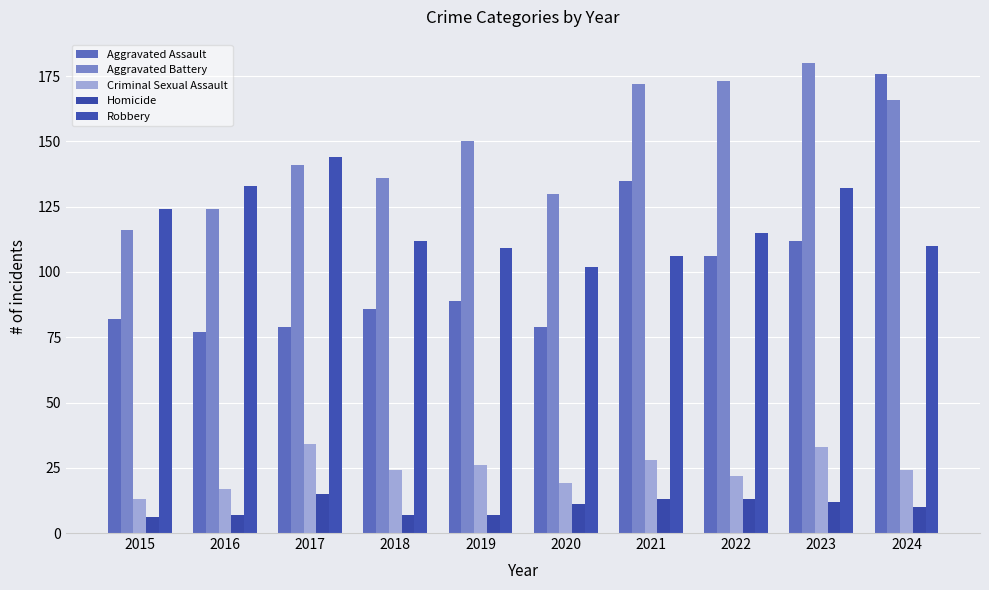

List the labels in order of Aggravated Assault value, smallest first.

2016, 2017, 2020, 2015, 2018, 2019, 2022, 2023, 2021, 2024